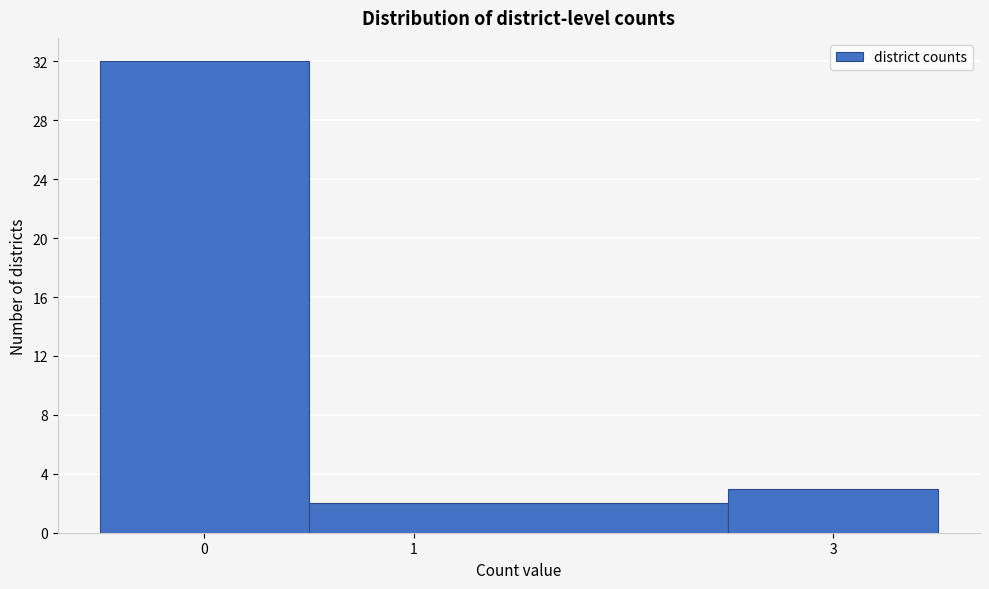

Reading left to right, list every bar in this chart as the range it spans on the x-axis followed by its height. The values are not printed on the chart, so give them approximately, as read against the axis.

-0.5 to 0.5: 32
0.5 to 2.5: 2
2.5 to 3.5: 3